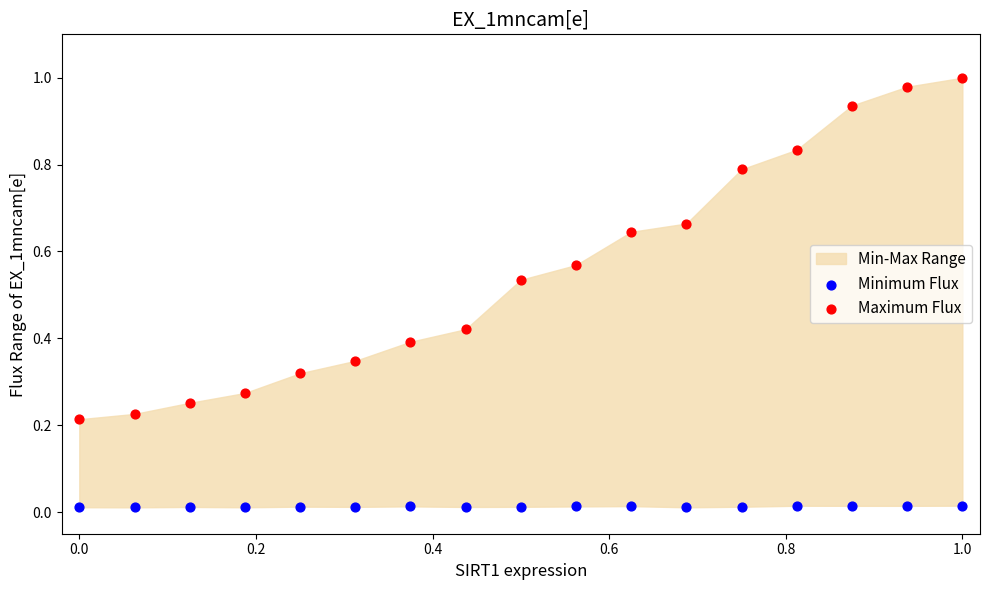

Which series reaches the minimum Y coordinate?

Minimum Flux